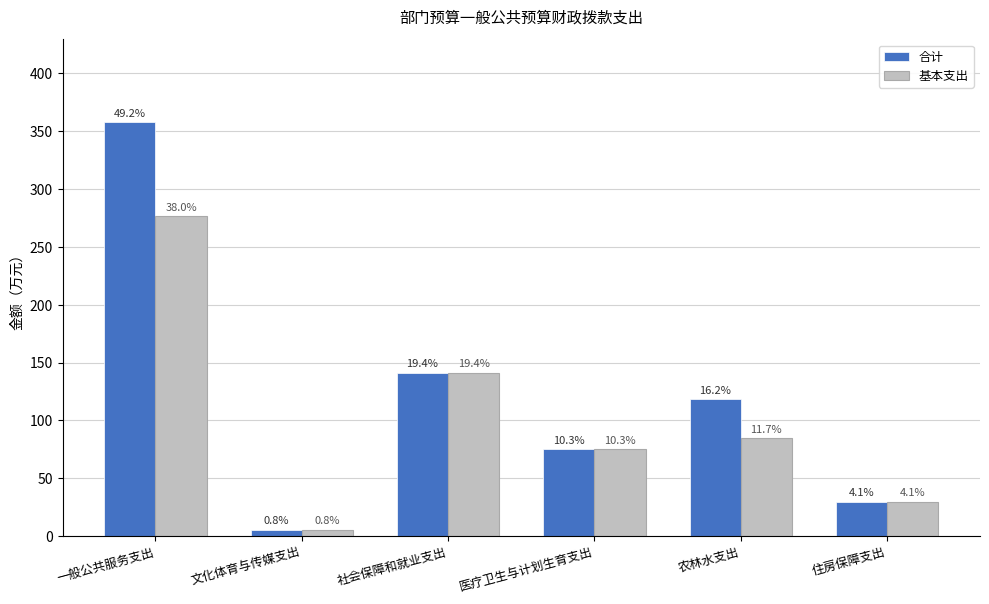

What is the value of the 合计 bar at the 6th from the left?

29.9